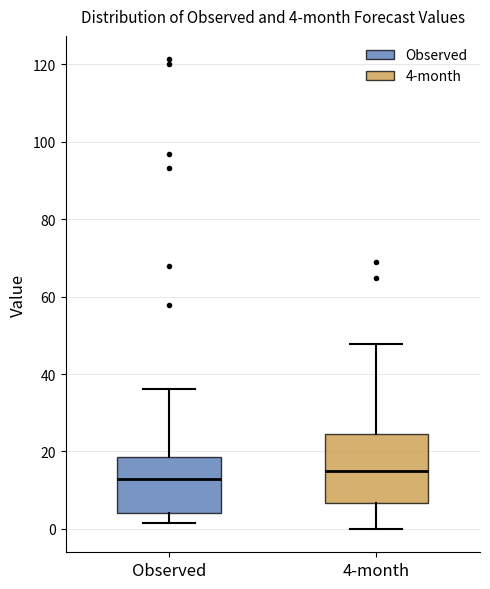

Which box's median line is the highest?

4-month